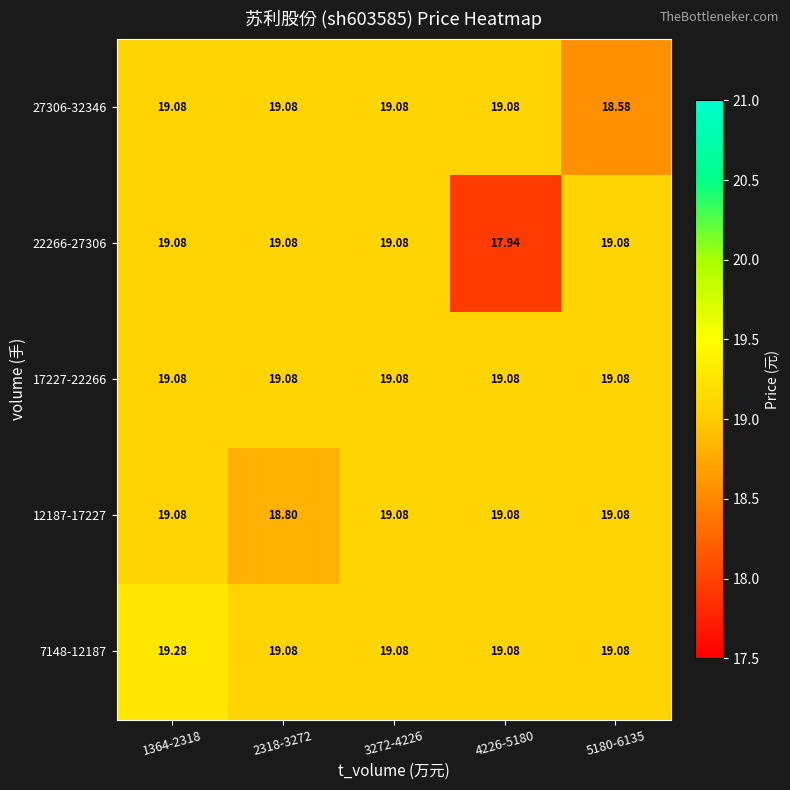

Which series has the largest total across all categories?

7148-12187